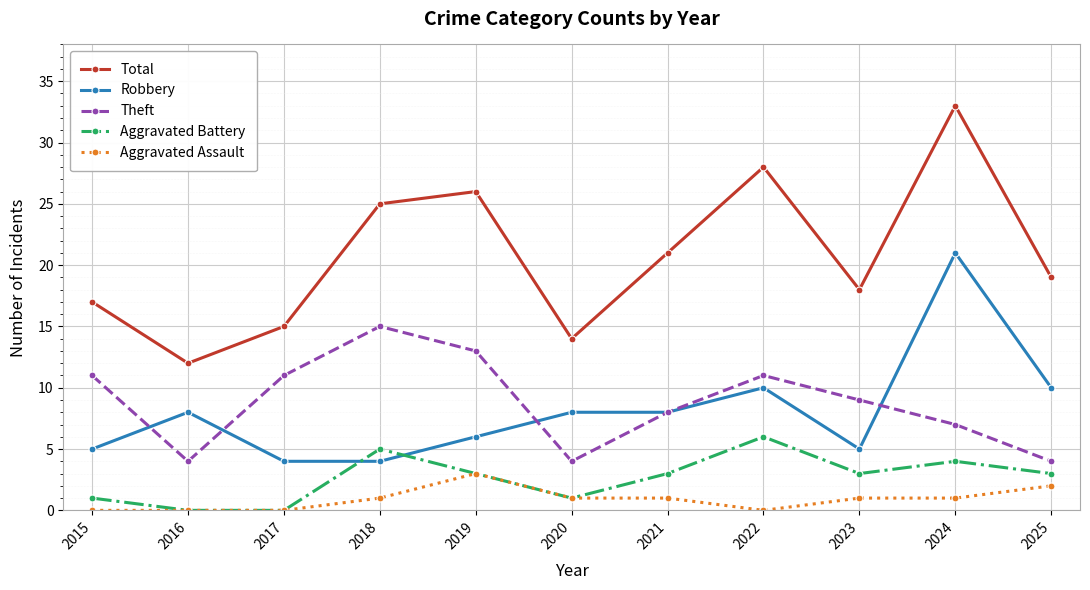

In Total, how many points are higher than both neighbors (excluding endpoints)?

3